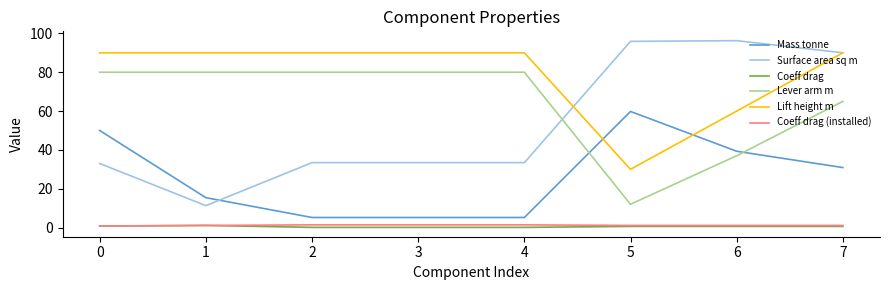

True or false: Lever arm m has a value of 127.2 at 4.

False